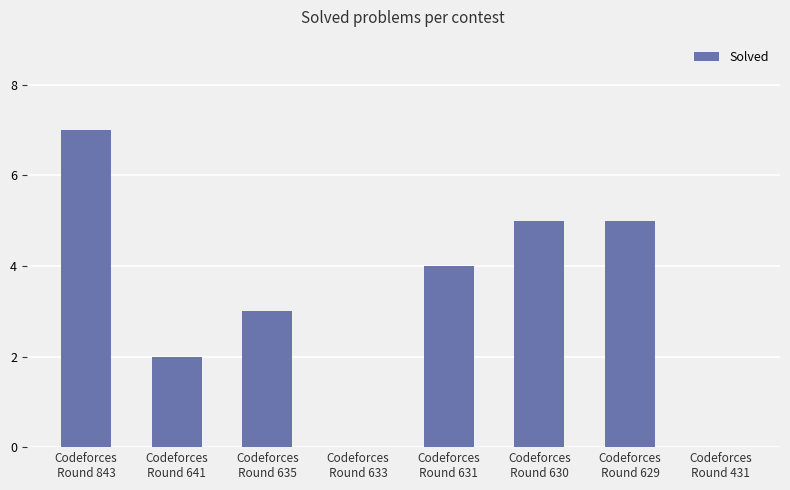

What is the sum of all values?

26